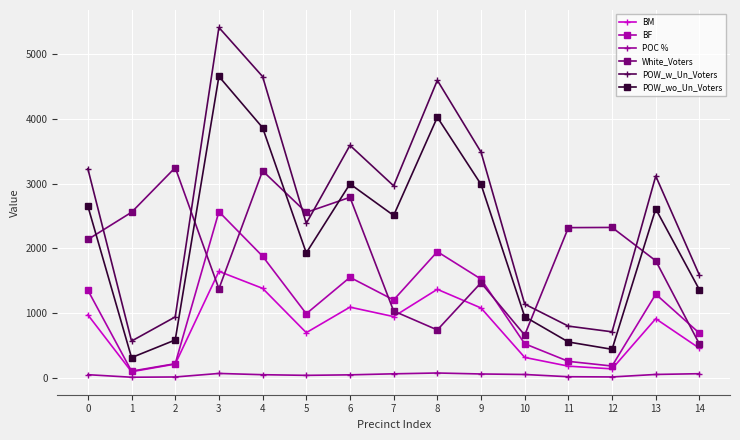

What is the value of the POW_wo_Un_Voters point at the 8th from the left?

2507.0